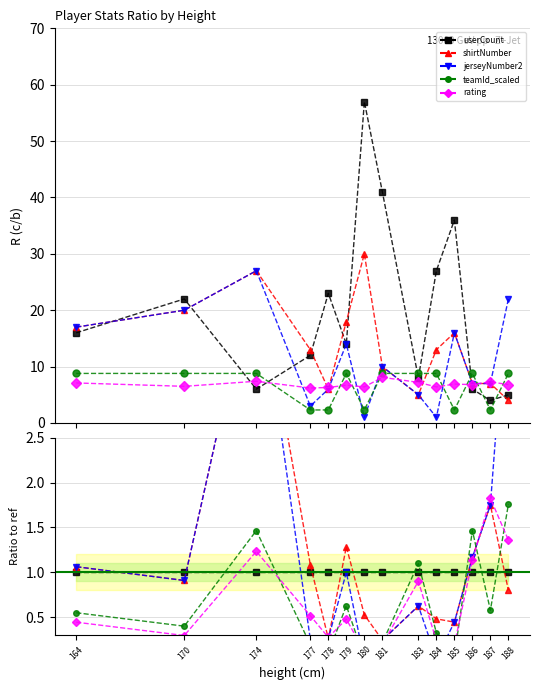

How many lines are shown in the chart?

5